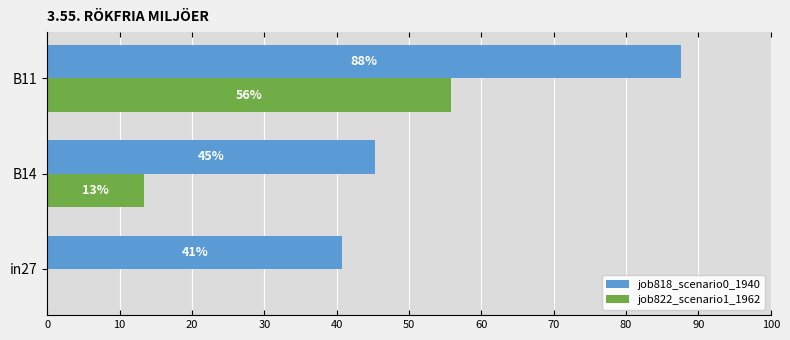

What are all the series names shown in the legend?

job818_scenario0_1940, job822_scenario1_1962